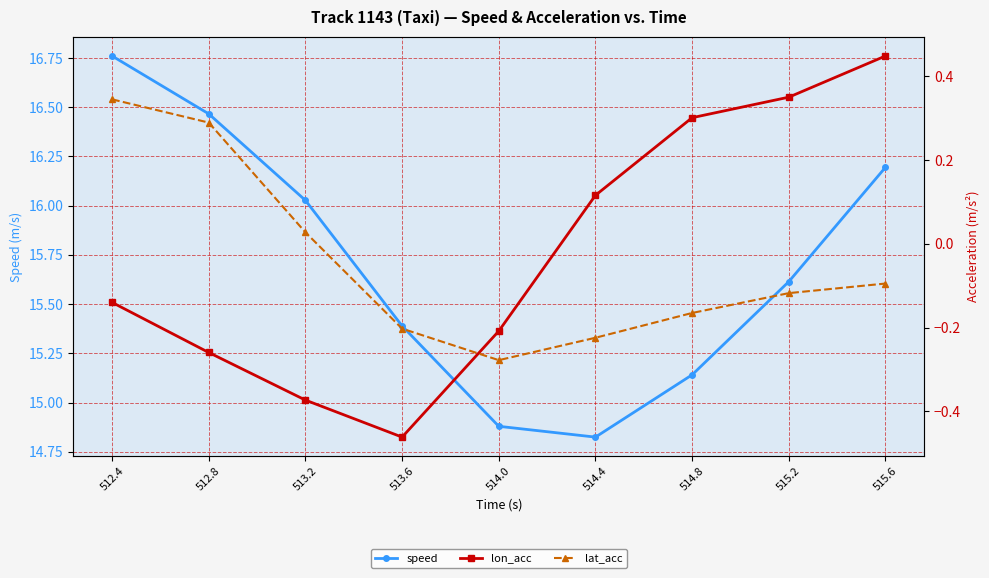

Reading left to right, extract all data points from this chart.

speed: 16.8	16.5	16.0	15.4	14.9	14.8	15.1	15.6	16.2
lon_acc: -0.1	-0.3	-0.4	-0.5	-0.2	0.1	0.3	0.4	0.4
lat_acc: 0.3	0.3	0.0	-0.2	-0.3	-0.2	-0.2	-0.1	-0.1